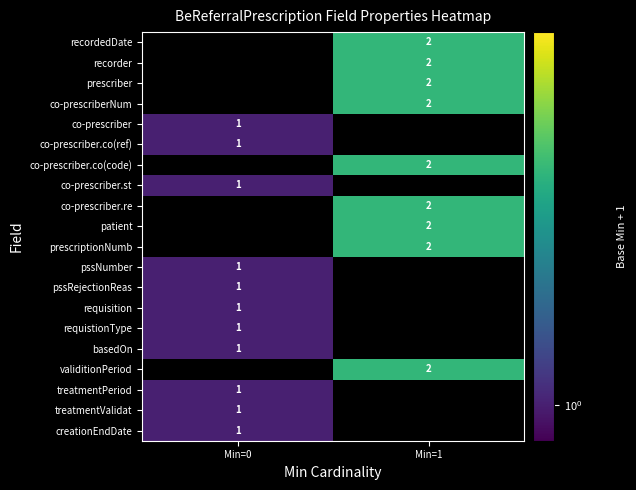

What is the greatest value displayed?

2.0